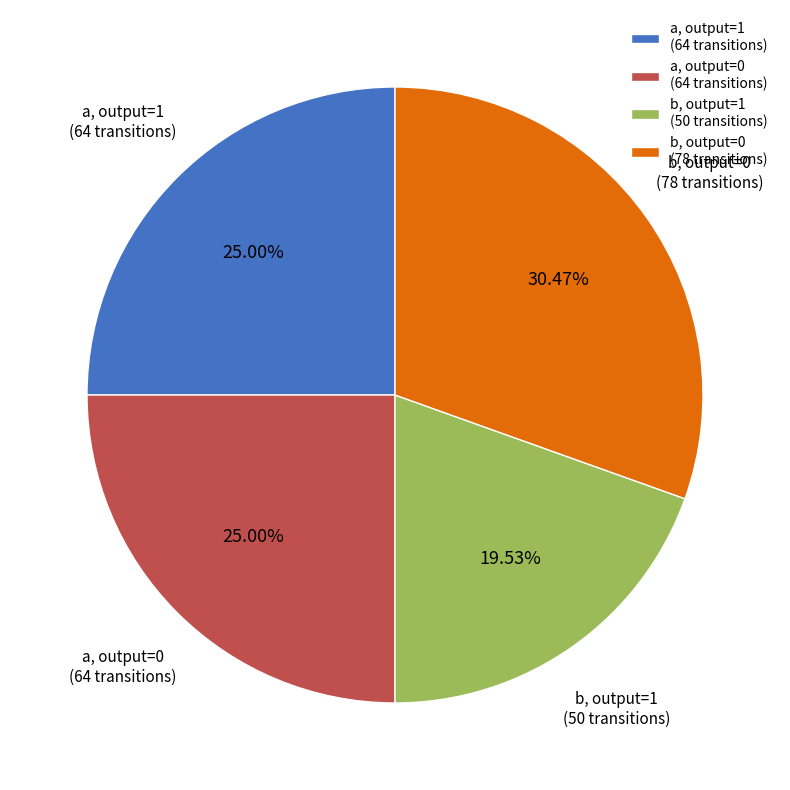

Is the sum of b, output=1 (50 transitions) and a, output=1 (64 transitions) greater than half?

No